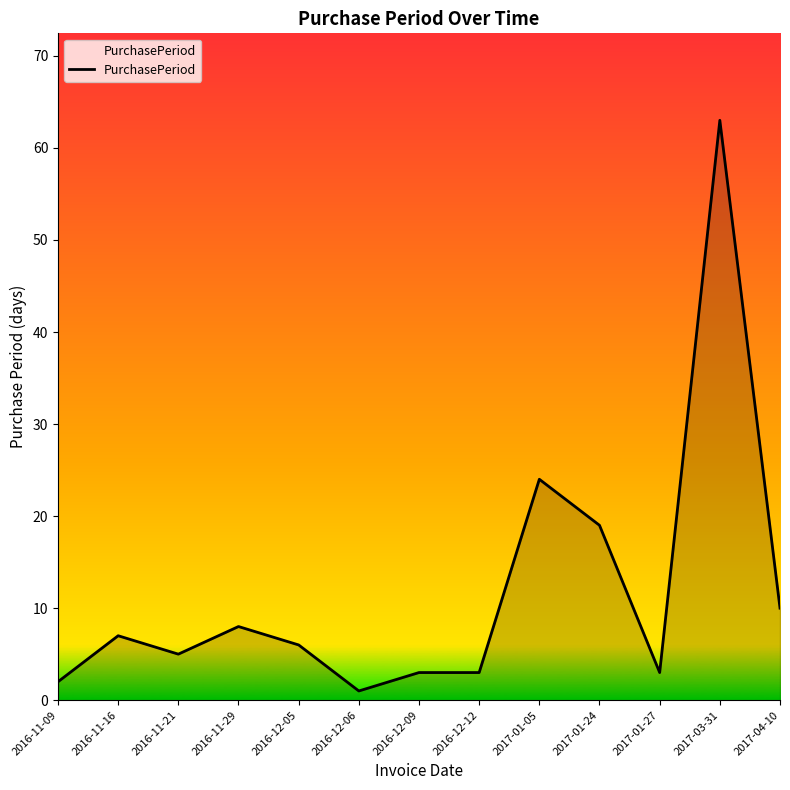

What is the greatest value displayed?

63